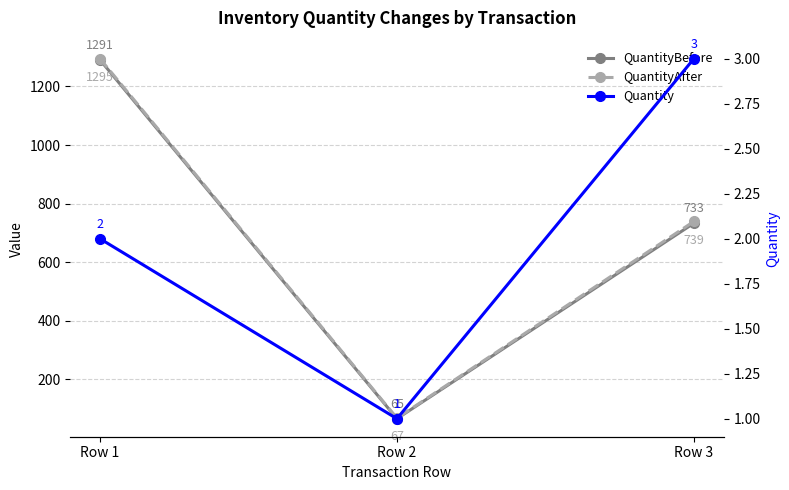

How many categories are shown in the chart?

3